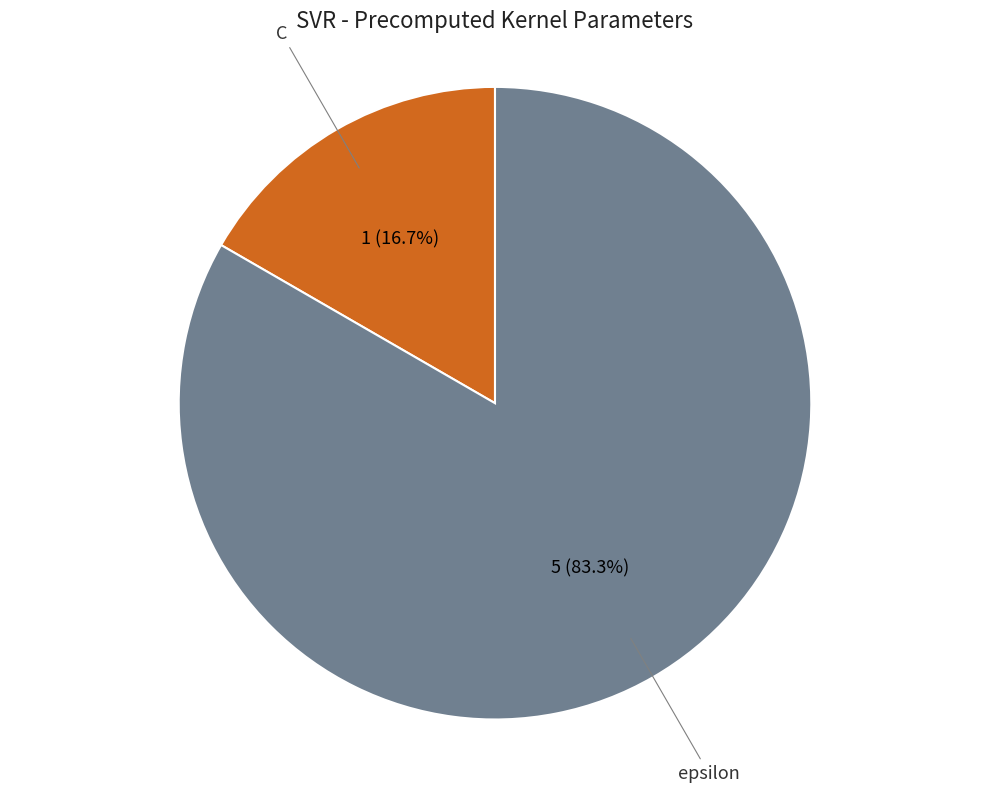

Between C and epsilon, which is larger?

epsilon